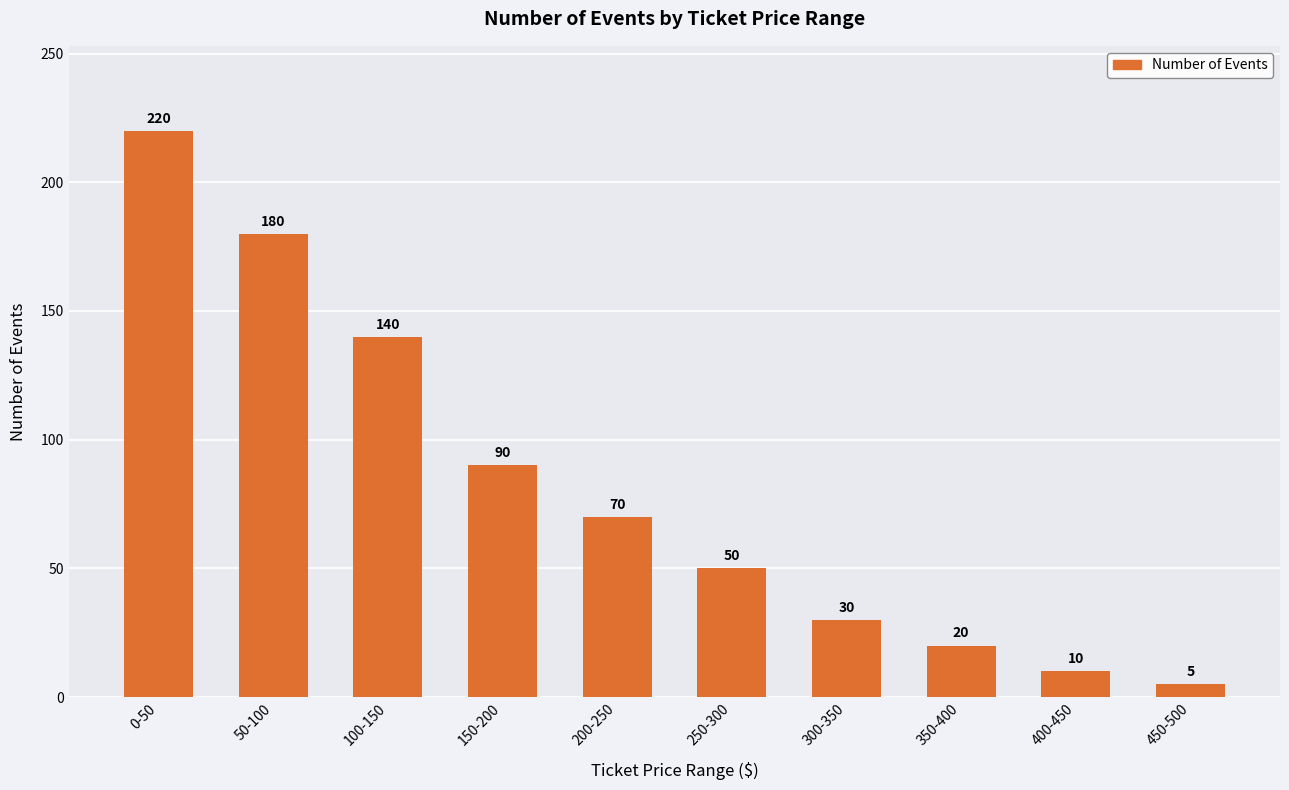

Reading right to left, what are all the values shown in this chart?

5	10	20	30	50	70	90	140	180	220